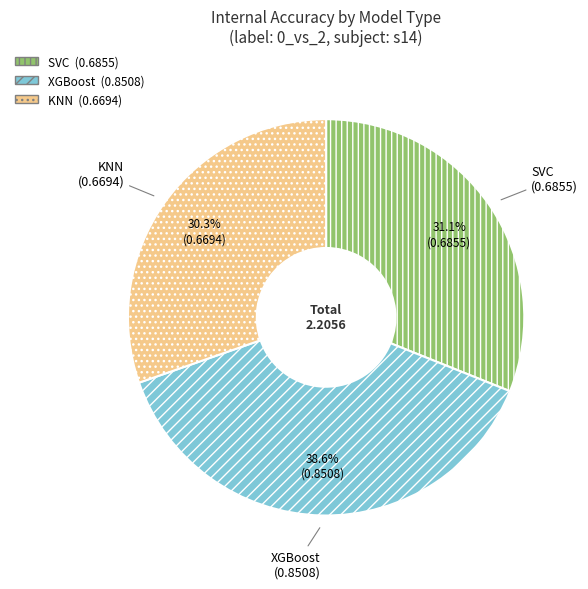

What is the total percentage of XGBoost and KNN?

68.9%